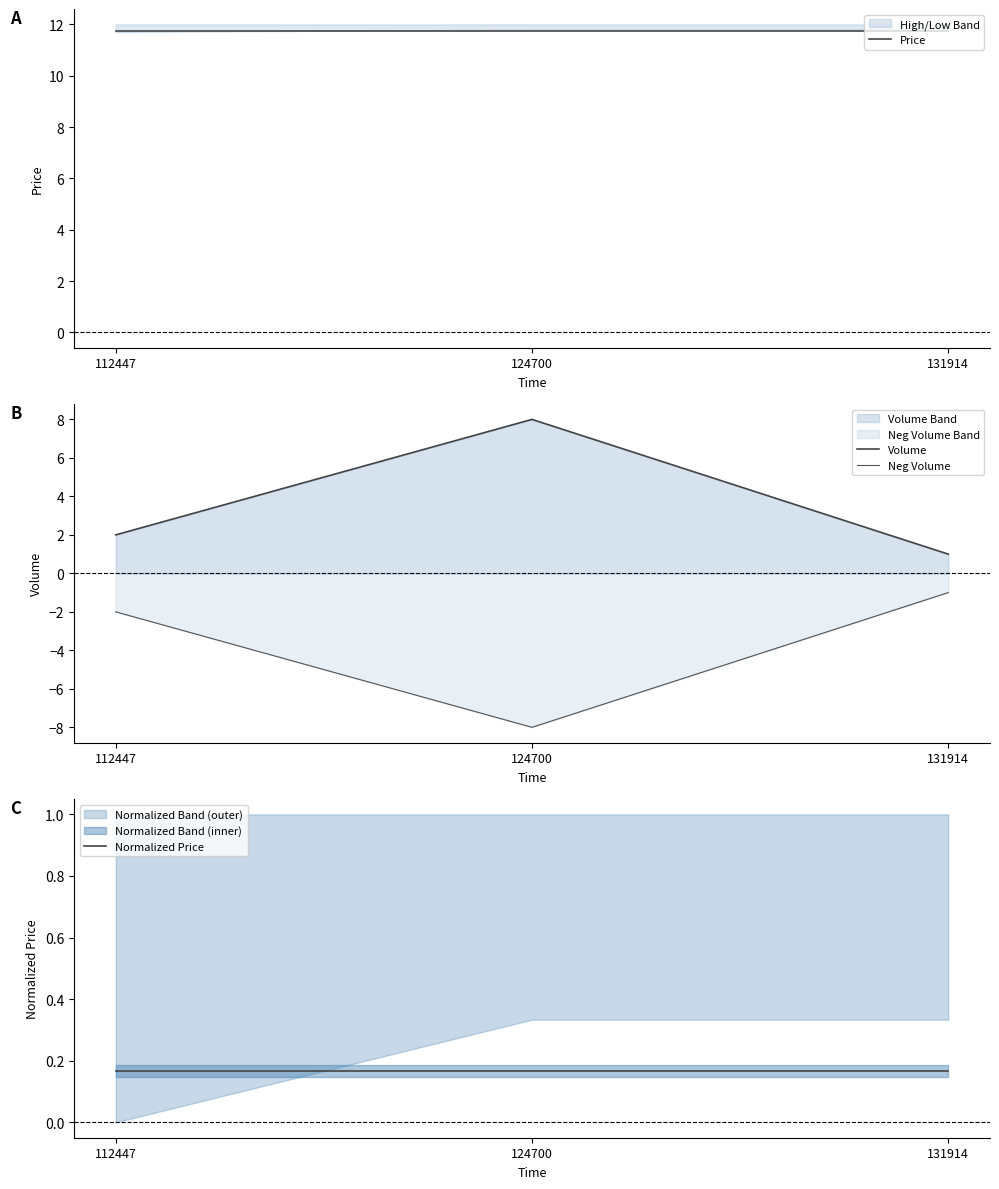

What is the value of the Neg Volume point at the 2nd from the left?

-8.0